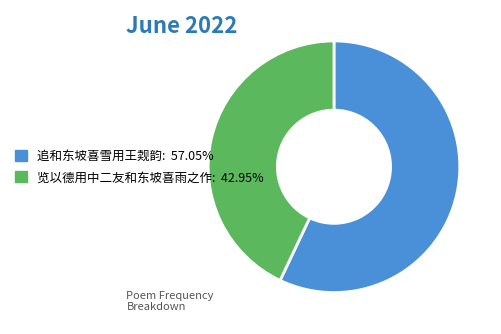

Approximately how many times larger is the value at 览以德用中二友和东坡喜雨之作 compared to 追和东坡喜雪用王觌韵?

0.8